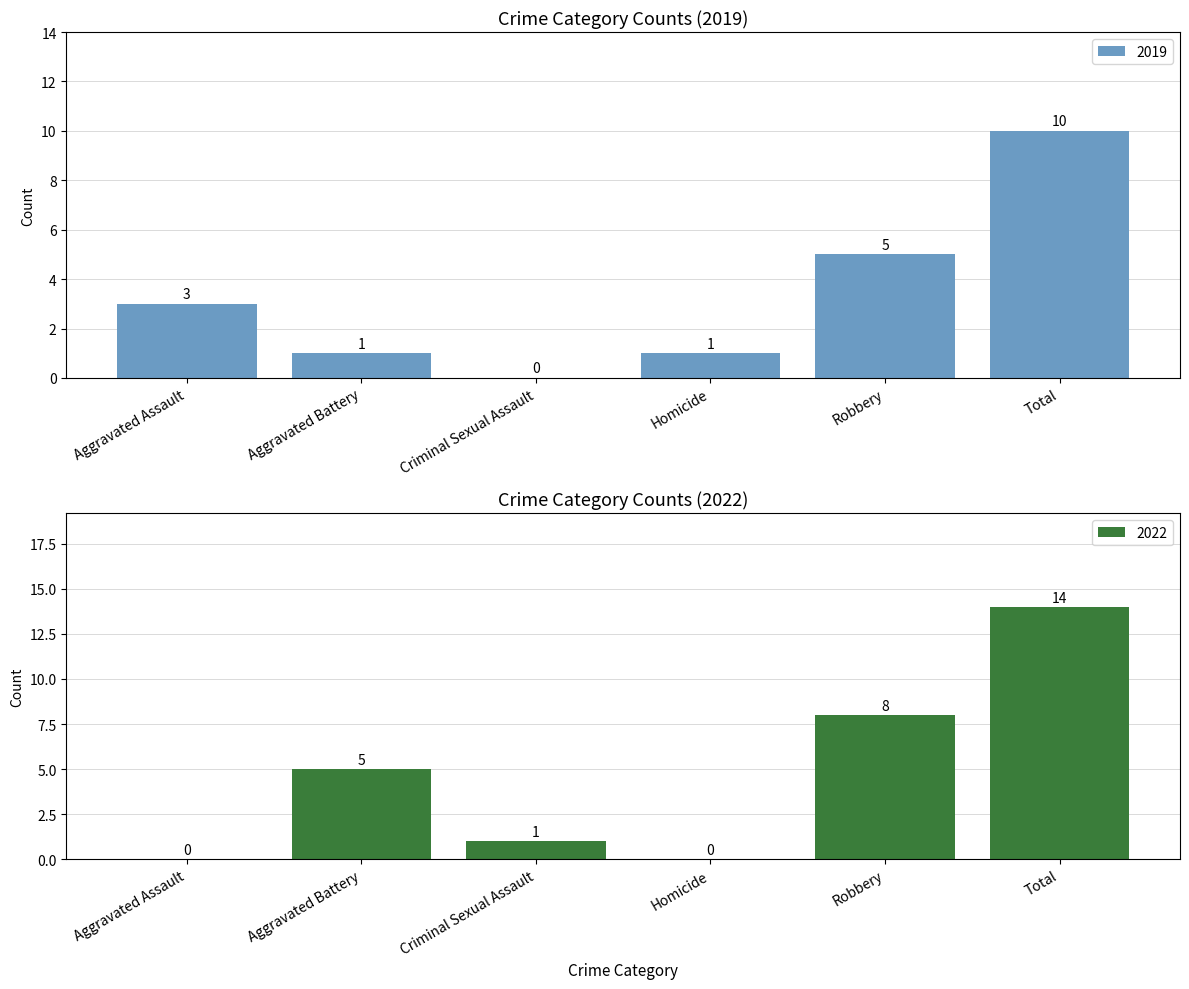

Which series changed the most between Homicide and Robbery?

2022